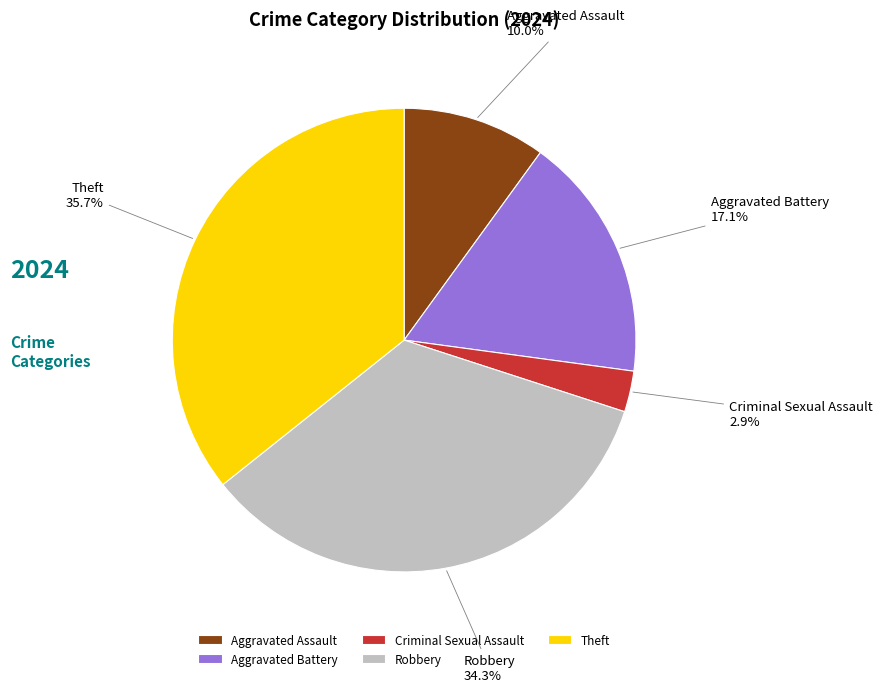

To the nearest percent, what is the average slice percentage?

20%